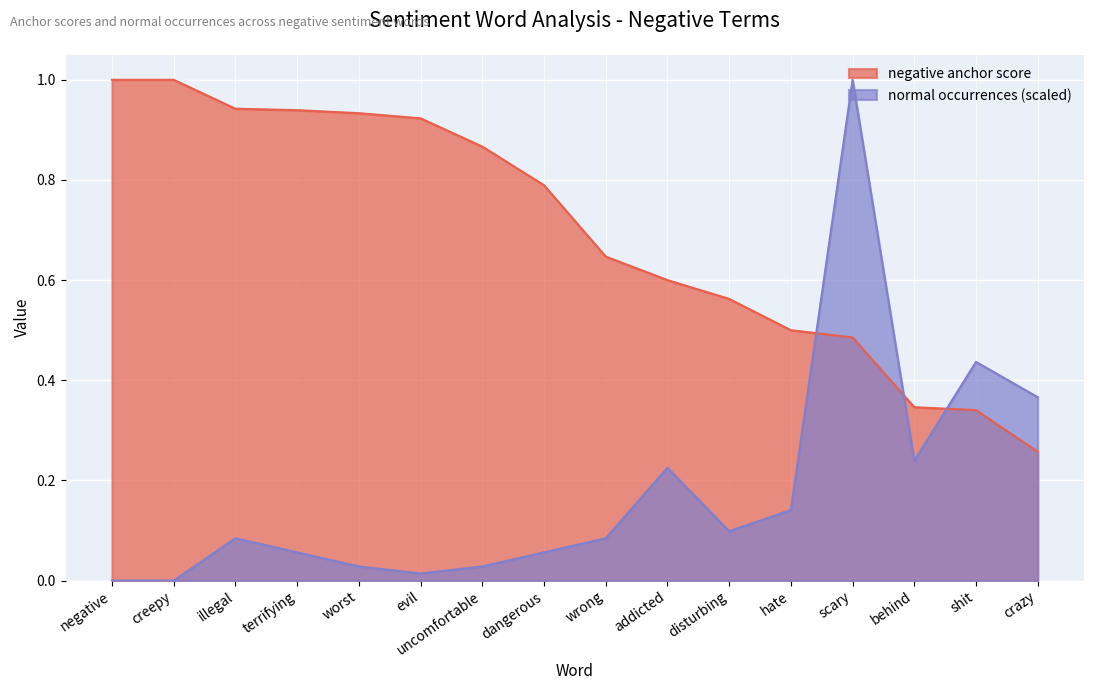

What are all the series names shown in the legend?

negative anchor score, normal occurrences (scaled)